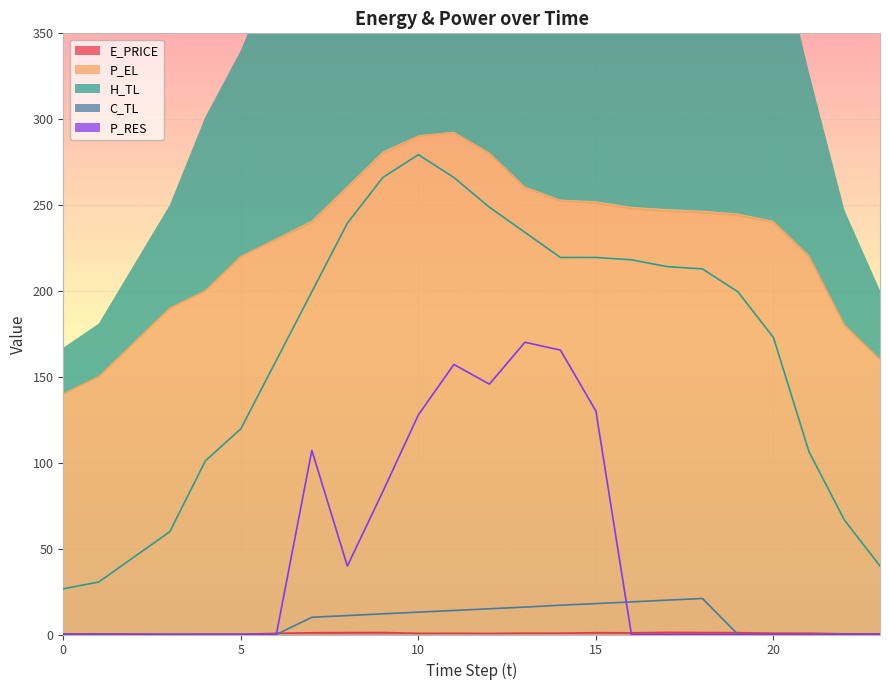

Reading left to right, transcribe all the data shown in this chart.

E_PRICE: 0.4	0.4	0.3	0.2	0.2	0.2	0.7	1.0	1.1	1.2	0.7	0.7	0.6	0.8	0.8	1.0	1.0	1.3	1.2	1.1	0.8	0.8	0.4	0.4
P_EL: 140.0	150.0	170.0	190.0	200.0	220.0	230.0	240.0	260.0	280.0	290.0	292.0	280.0	260.0	252.4	251.2	248.0	246.4	245.6	244.0	240.0	220.0	180.0	160.0
H_TL: 26.6	30.6	45.2	59.9	101.1	119.7	159.6	199.5	239.5	266.1	279.4	266.1	248.8	234.2	219.5	219.5	218.2	214.2	212.9	199.5	172.9	106.4	66.5	39.9
C_TL: 0.0	0.0	0.0	0.0	0.0	0.0	0.0	10.0	11.0	12.0	13.0	14.0	15.0	16.0	17.0	18.0	19.0	20.0	21.0	0.0	0.0	0.0	0.0	0.0
P_RES: 0.0	0.0	0.0	0.0	0.0	0.0	0.0	107.2	39.8	83.2	127.9	157.2	145.8	170.1	165.6	130.1	0.0	0.0	0.0	0.0	0.0	0.0	0.0	0.0